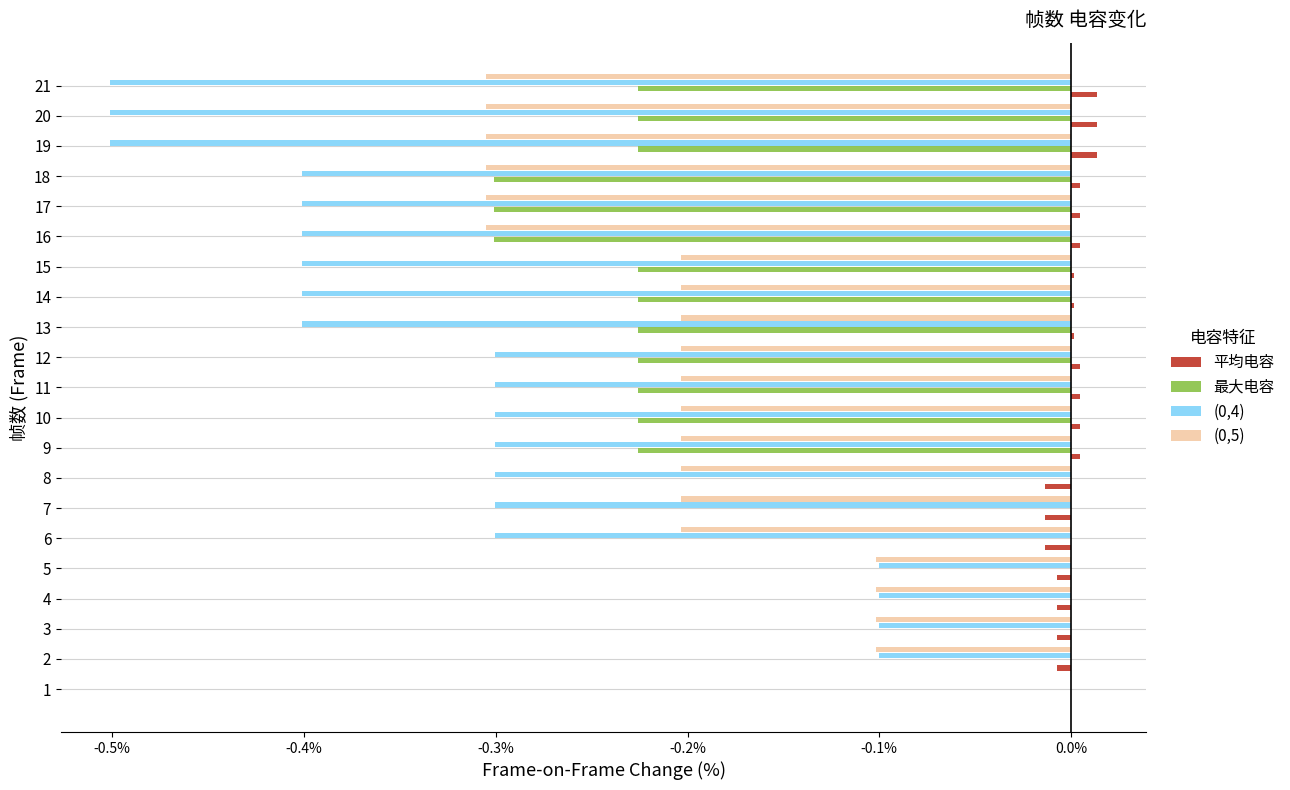

Which series has the largest total across all categories?

平均电容